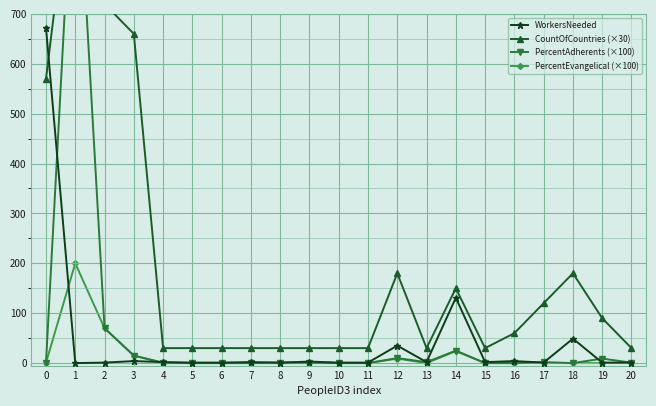

Which series ends up on top after the final intersection of CountOfCountries (×30) and PercentAdherents (×100)?

CountOfCountries (×30)